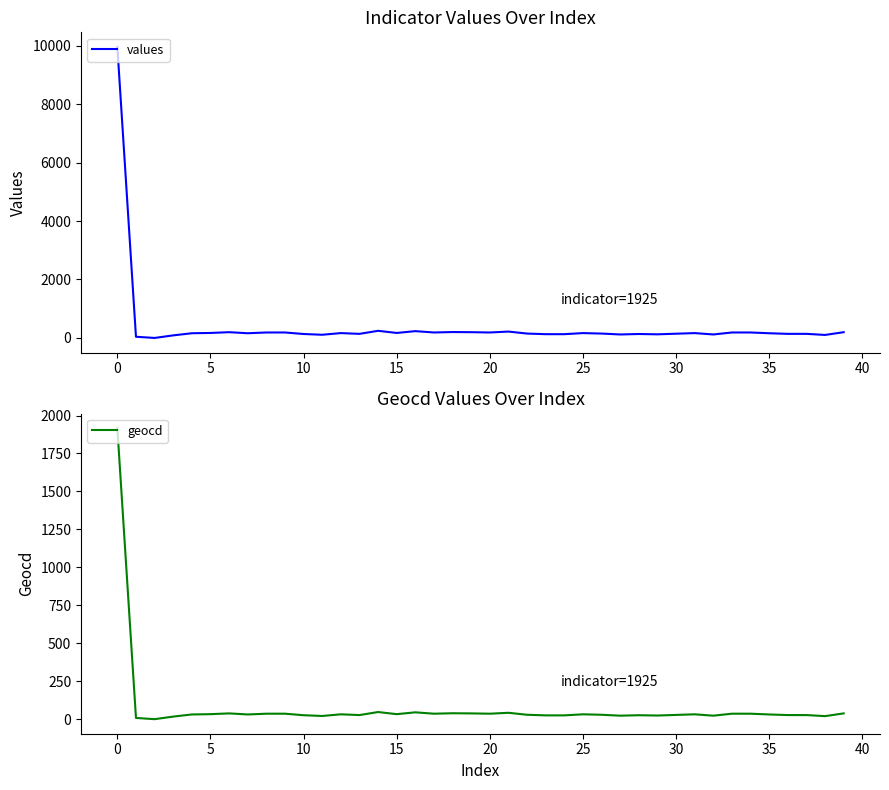

Does the chart display data point markers on the line(s)?

No